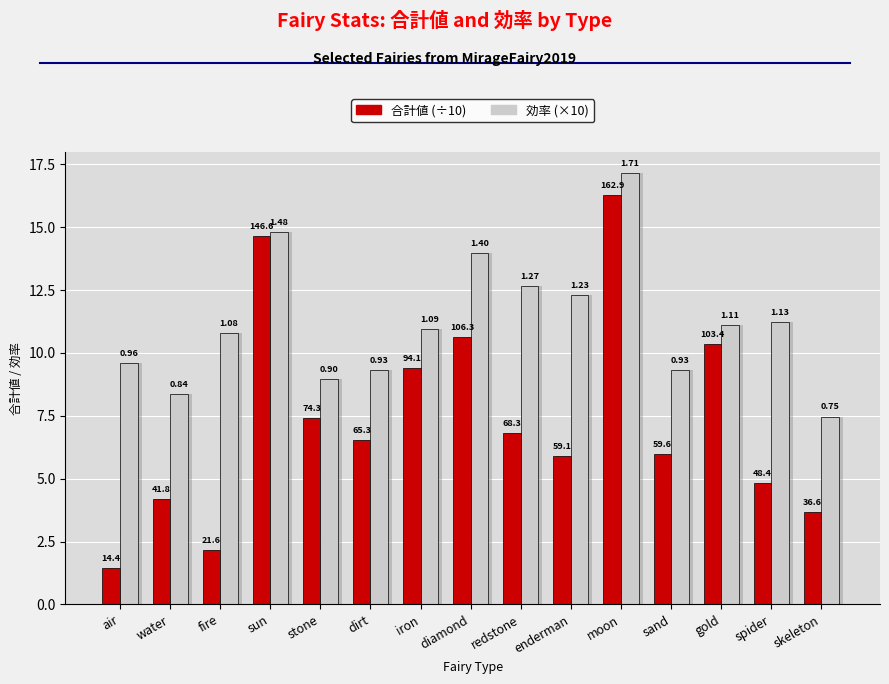

What is the value of the 合計値 (÷10) bar at the 14th from the left?

4.8